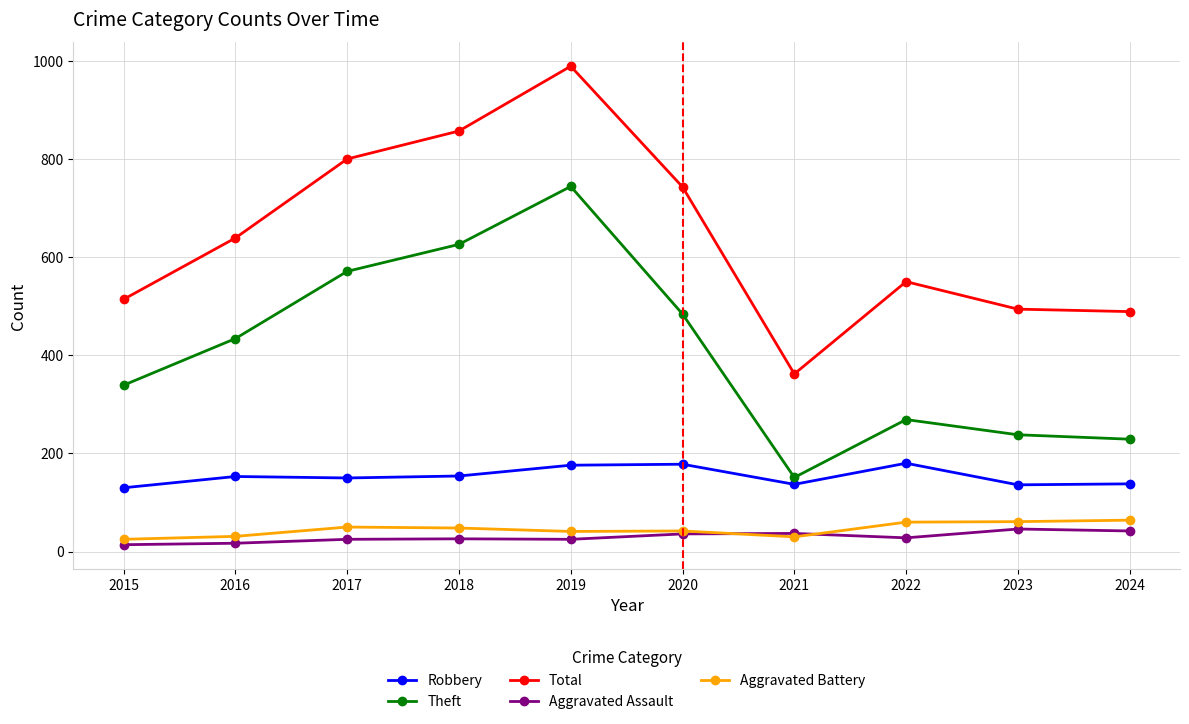

What are all the series names shown in the legend?

Robbery, Theft, Total, Aggravated Assault, Aggravated Battery